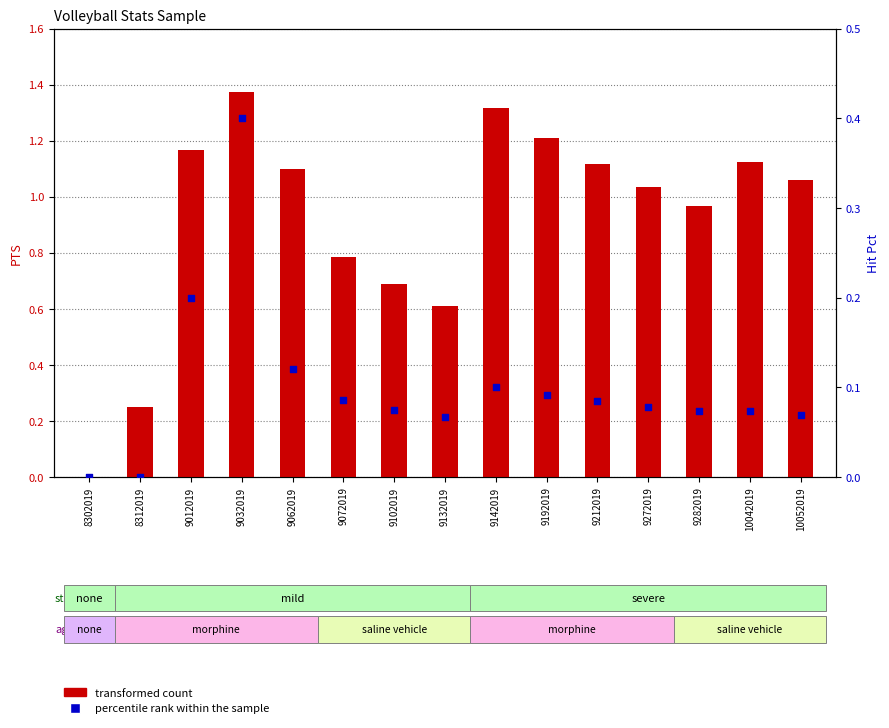

Is the value of percentile rank within the sample at 9062019 greater than the value of transformed count at 9132019?

No